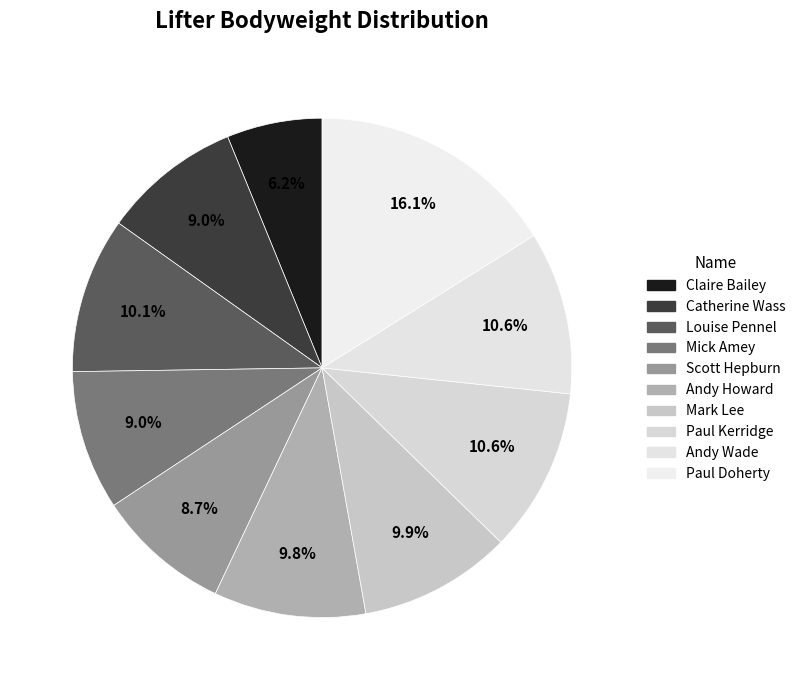

How many segments does this pie chart have?

10